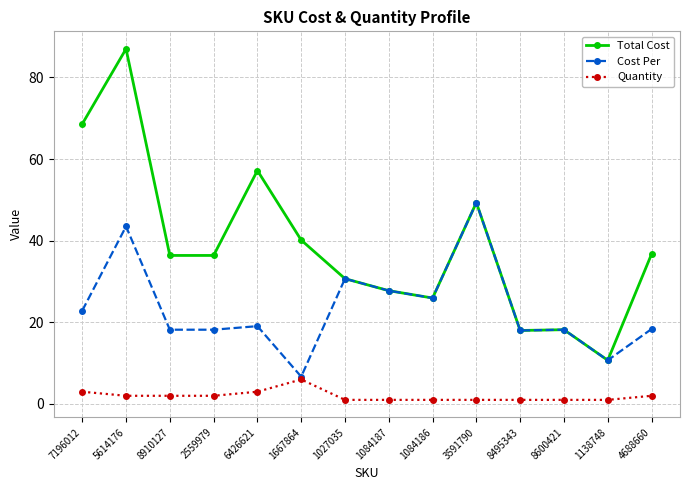

What is the approximate value of Cost Per at 5614176?

43.5